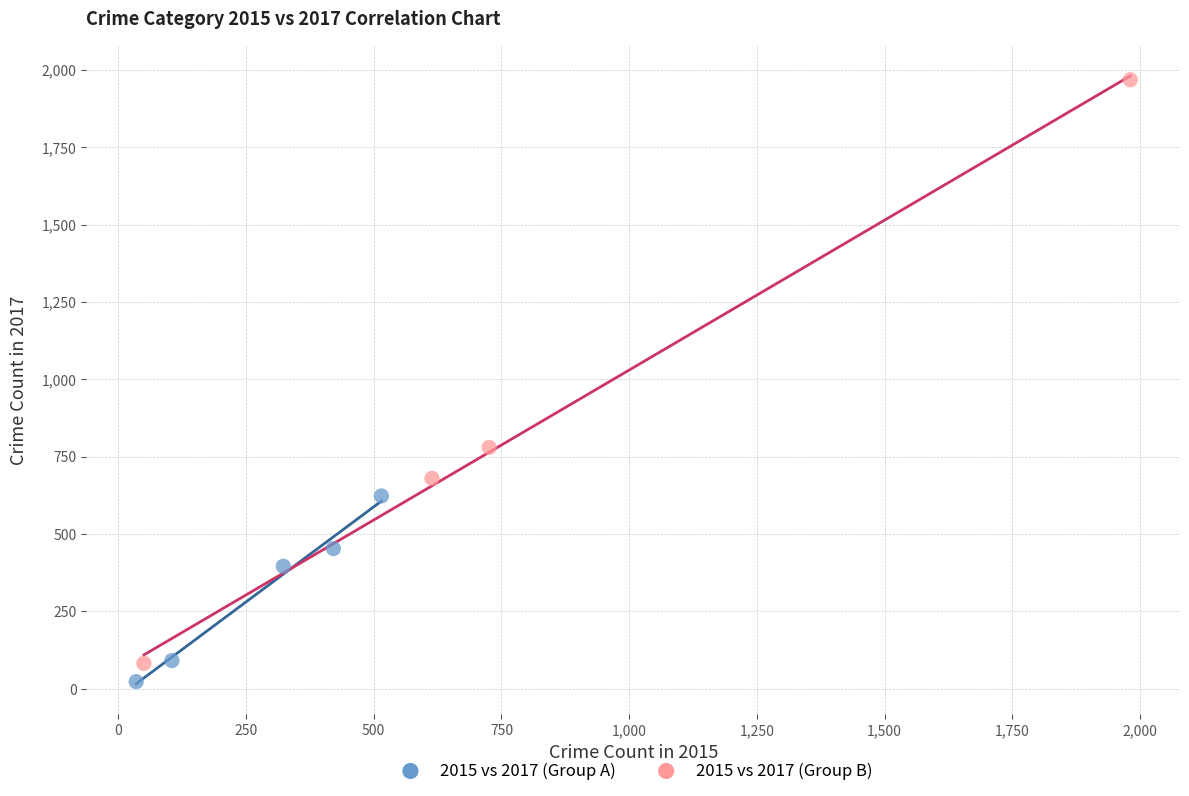

Which series has the widest spread of Y values?

2015 vs 2017 (Group B)